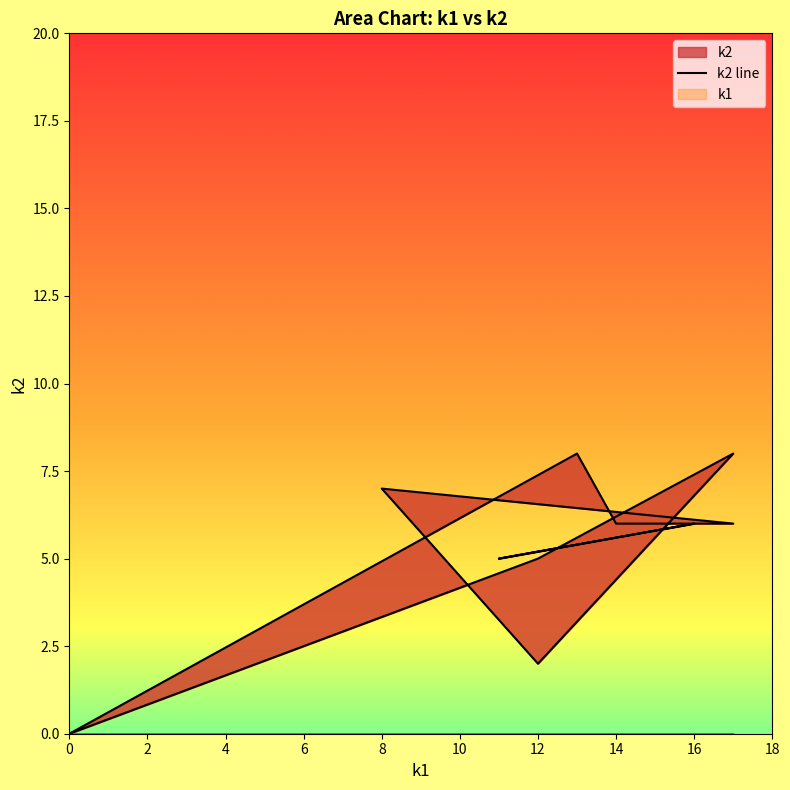

True or false: there are more than 2 points higher than both neighbors.

True